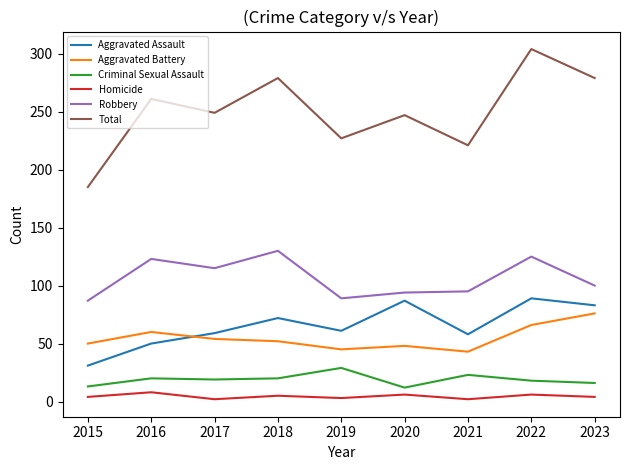

What is the sum of all Total values?

2252